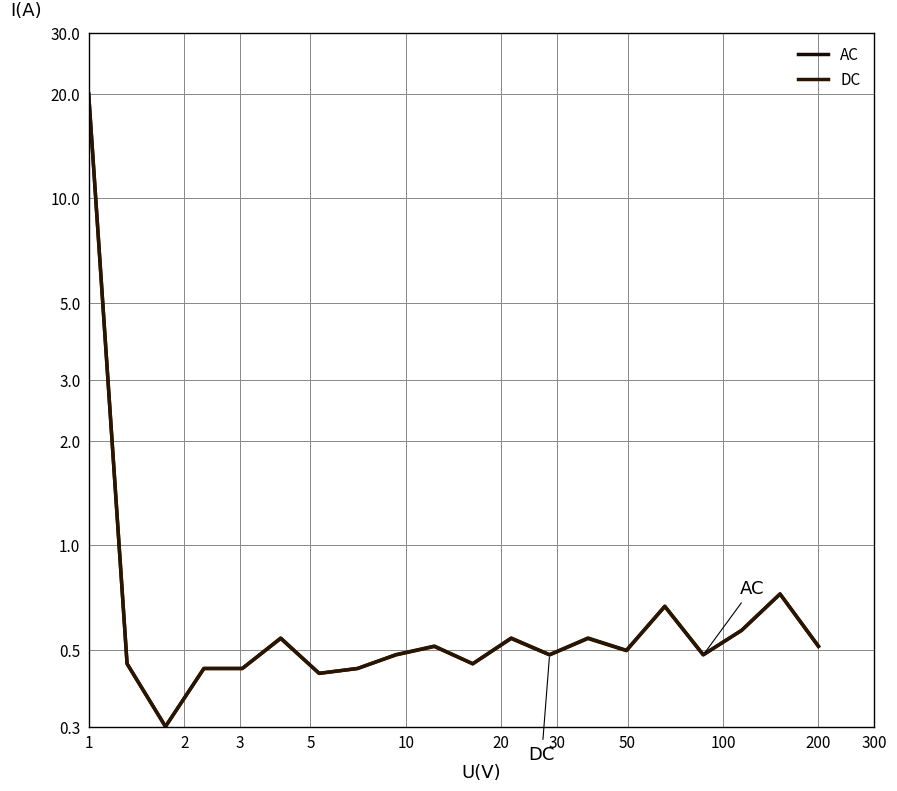

What is the maximum value shown in the chart?

20.0